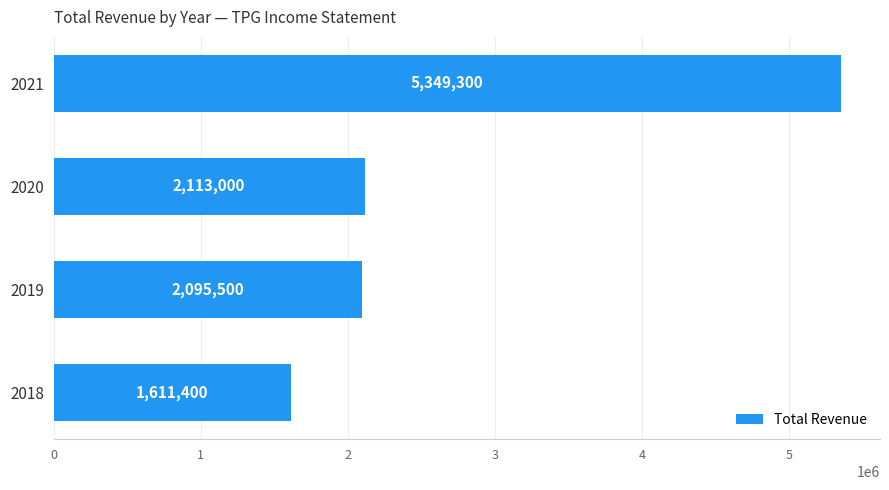

How many values are below 2113000?

2